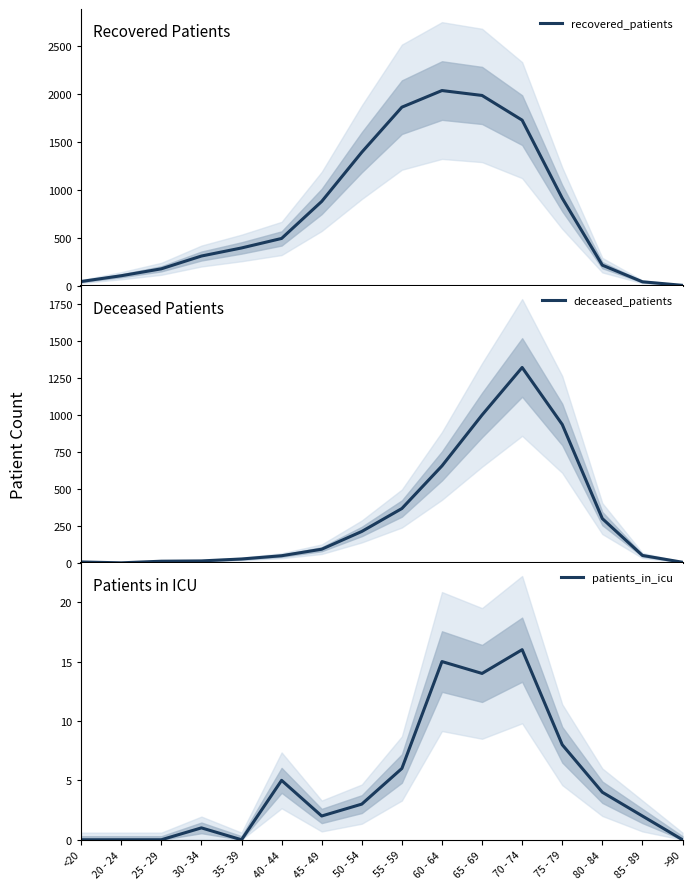

What is the sum of all recovered_patients values?

12578